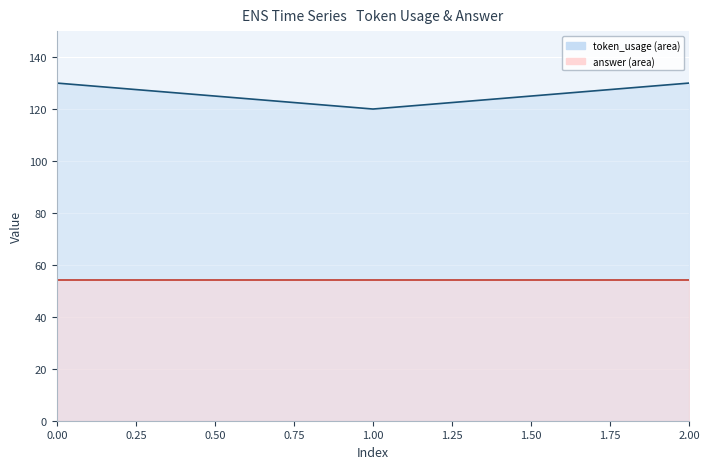

What are all the series names shown in the legend?

token_usage, answer